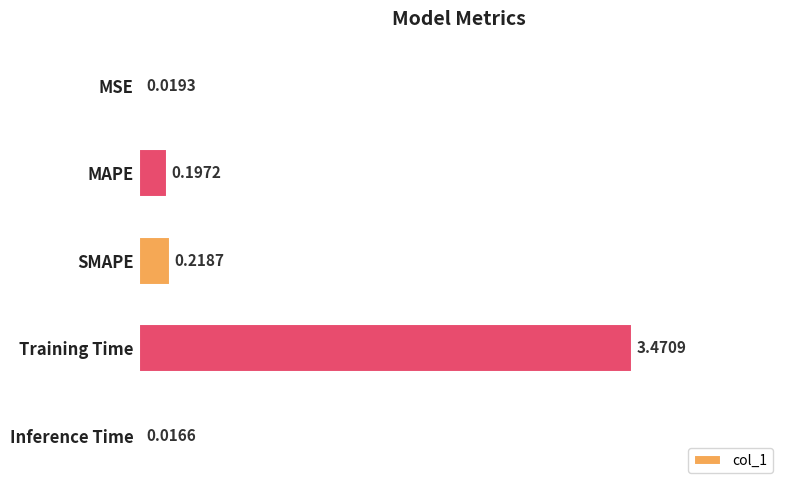

Rank the categories by value from highest to lowest.

Training Time, SMAPE, MAPE, MSE, Inference Time